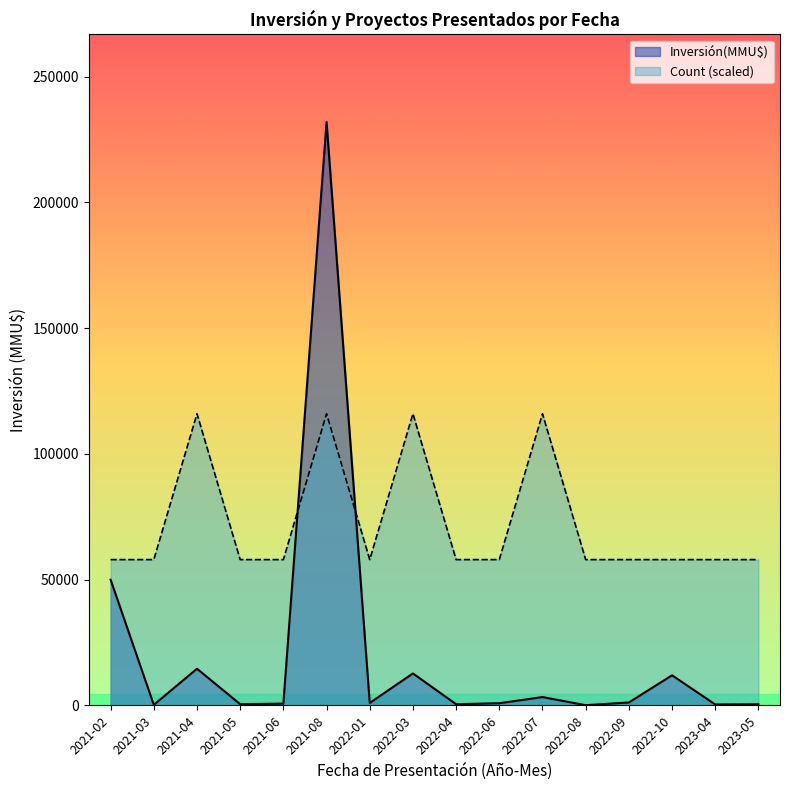

At which category is the sum across all series the highest?

2021-08